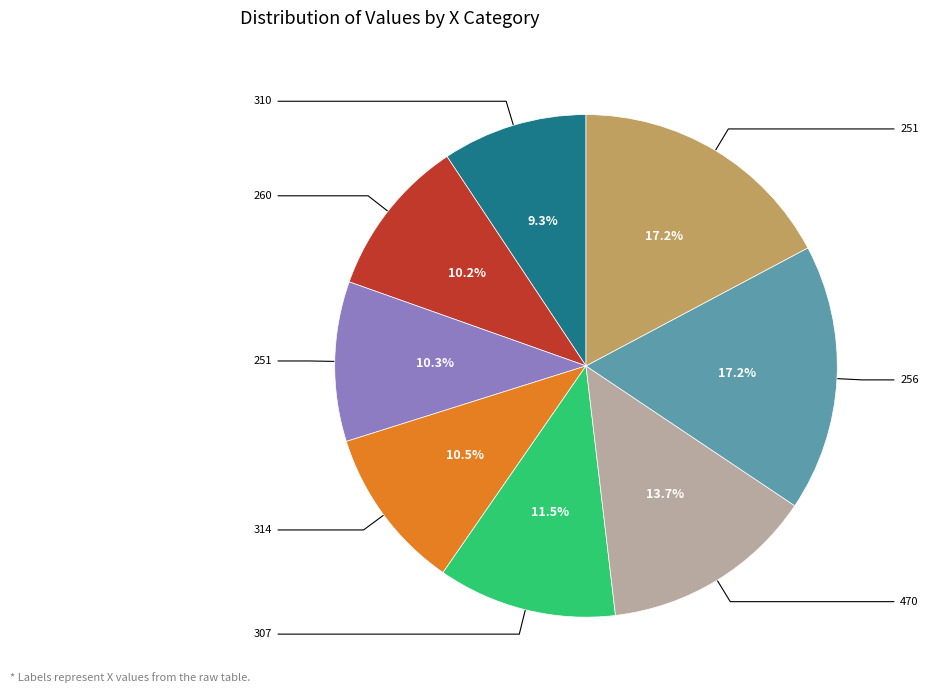

Is there a majority slice in this chart?

No